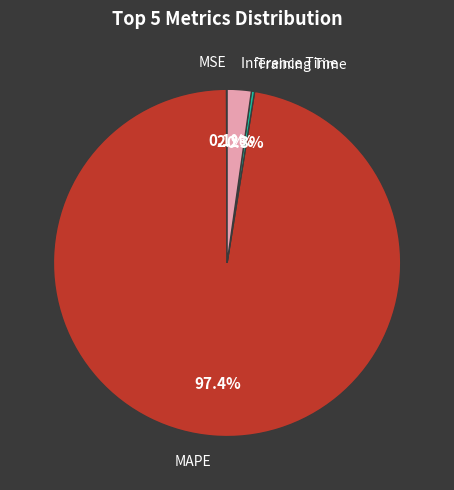

Is there a majority slice in this chart?

Yes